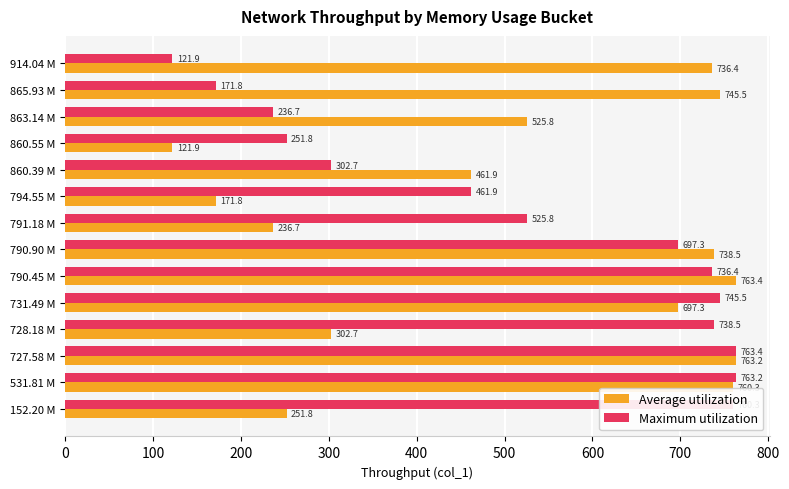

What is the difference between the maximum and minimum values in the Maximum utilization series?

641.5